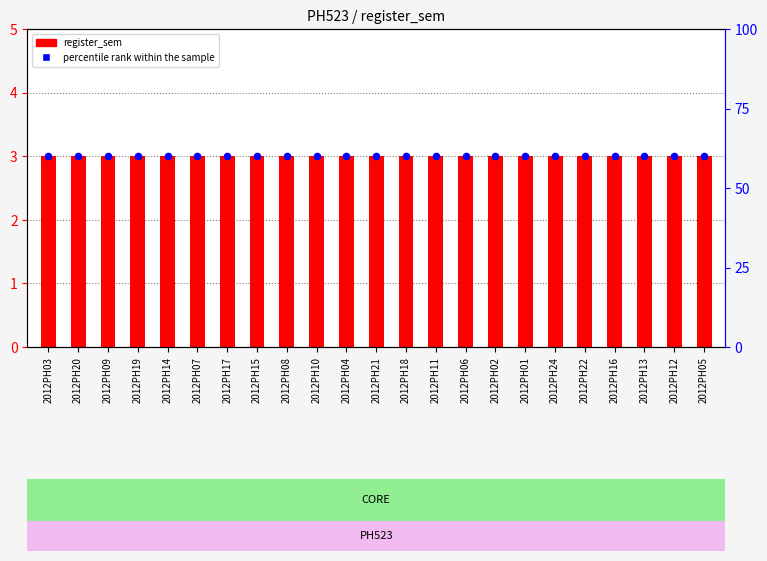

Which series has the largest Y range (max minus min)?

register_sem